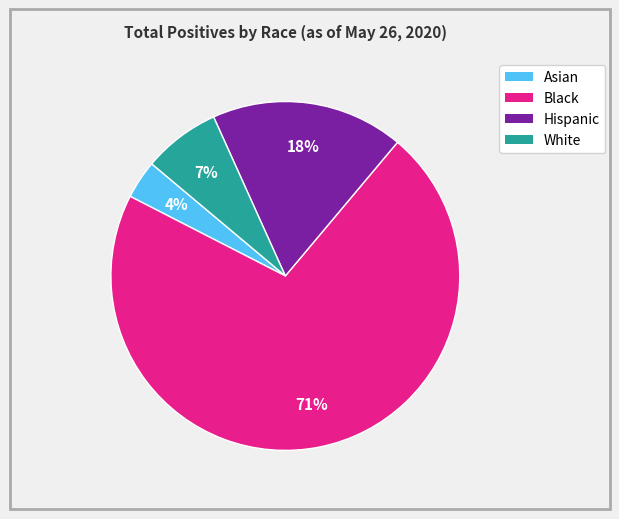

Is the sum of Asian and White greater than half?

No